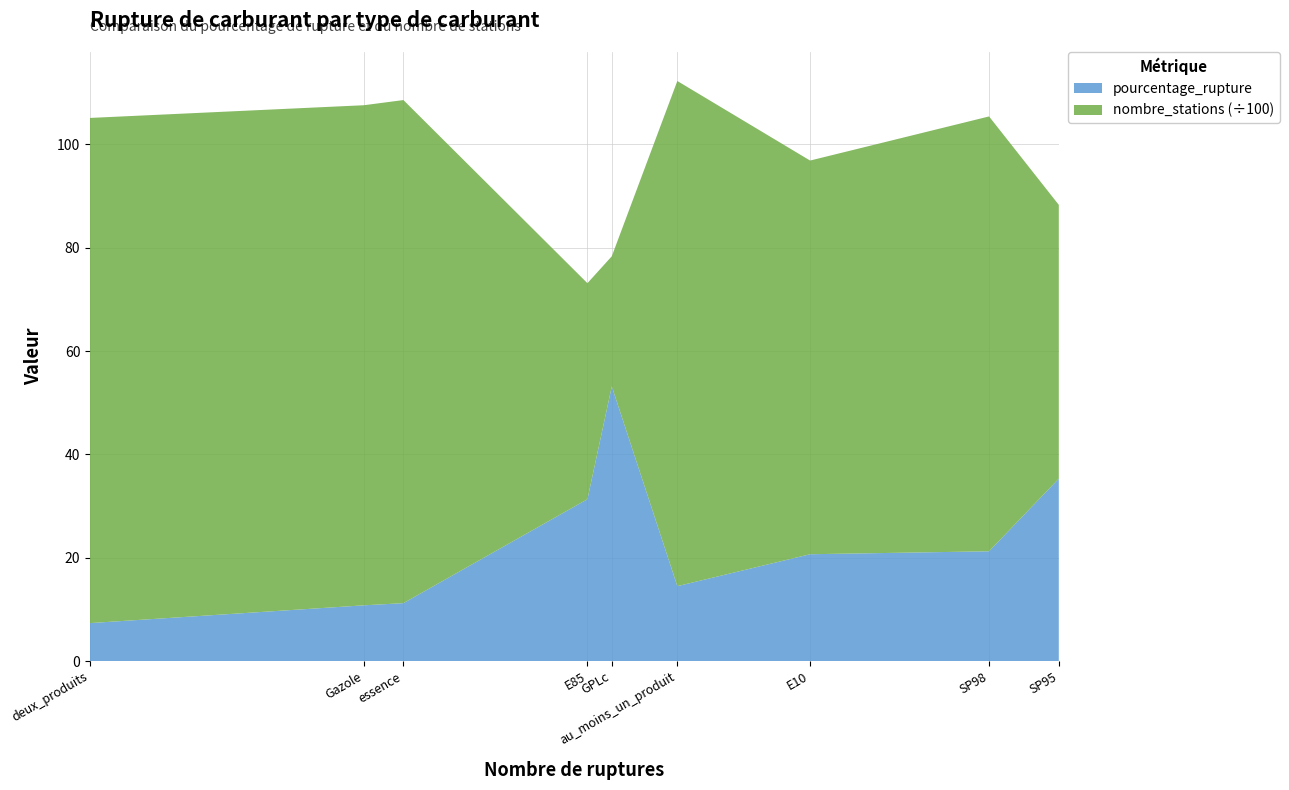

What is the difference between the maximum and minimum values in the pourcentage_rupture series?

45.8